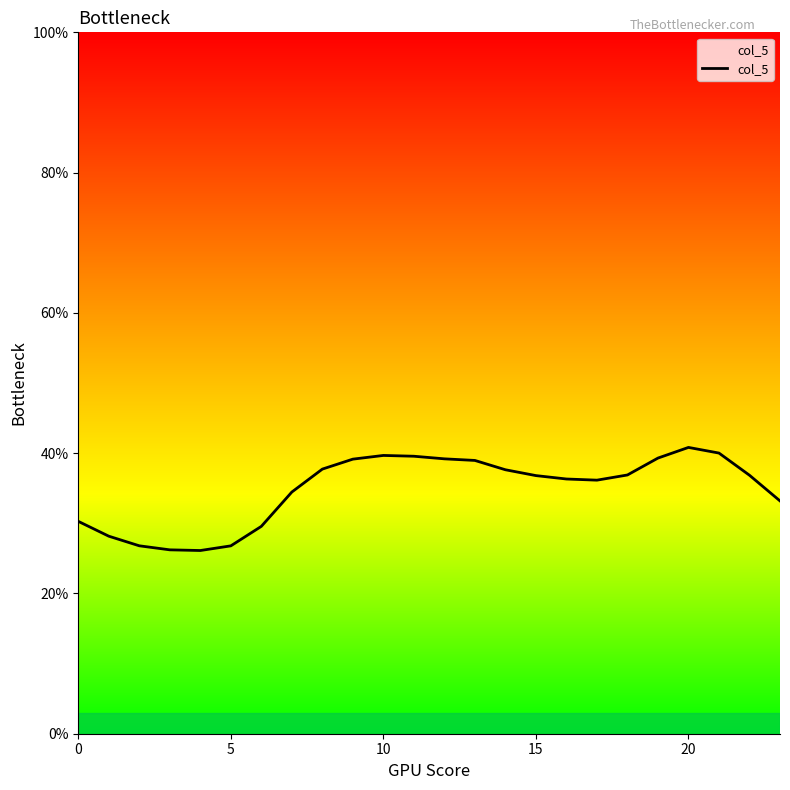

What is the difference between the maximum and minimum values?

14.7